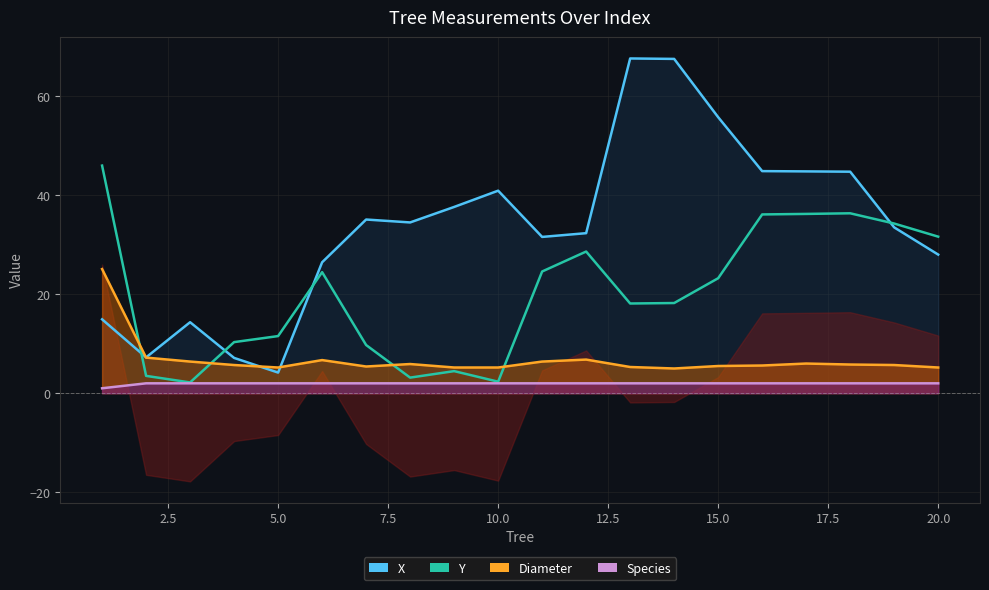

Is it true that X equals 28.0 at 20?

True